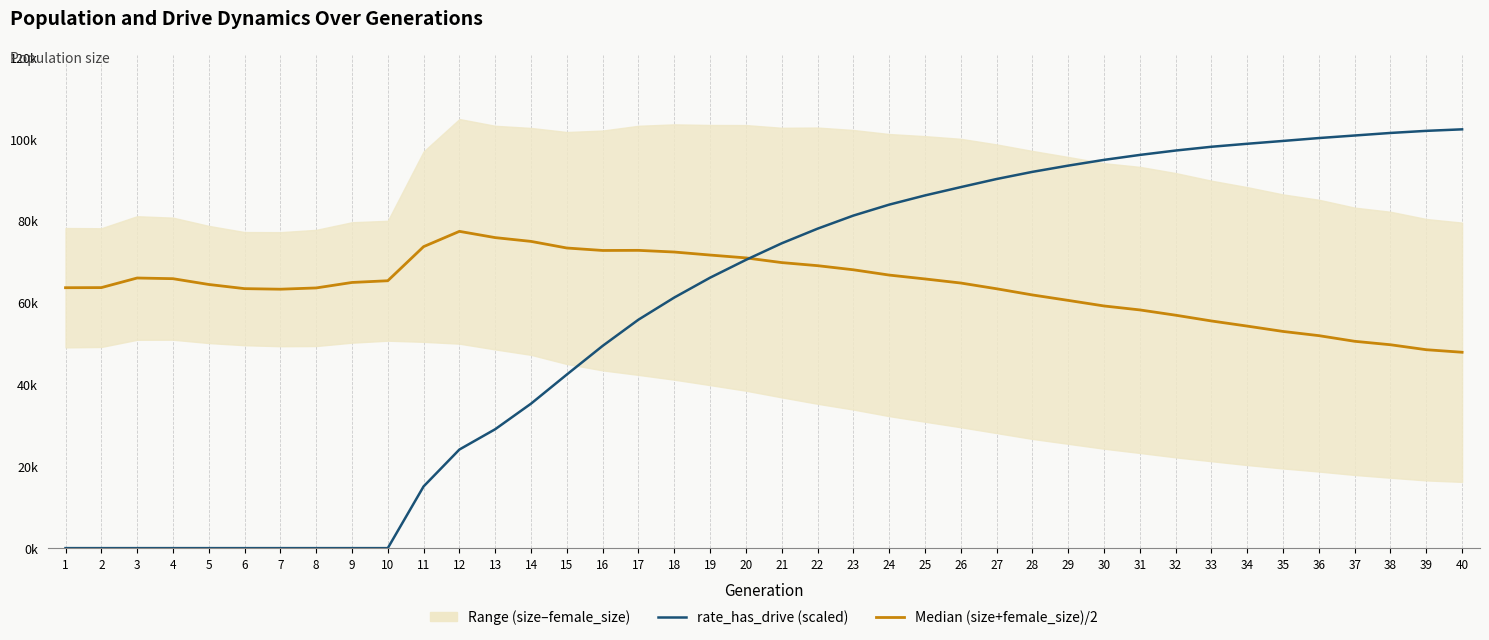

What is the total value across all series at 20?

141336.4